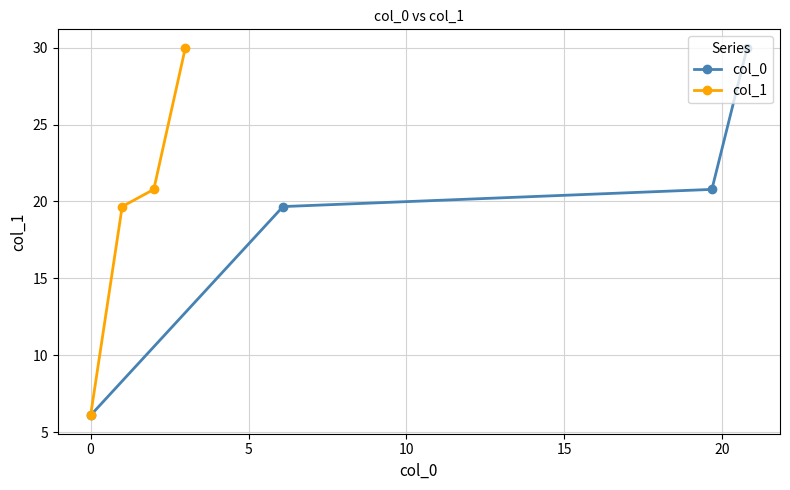

What is the maximum value for col_1?

30.0